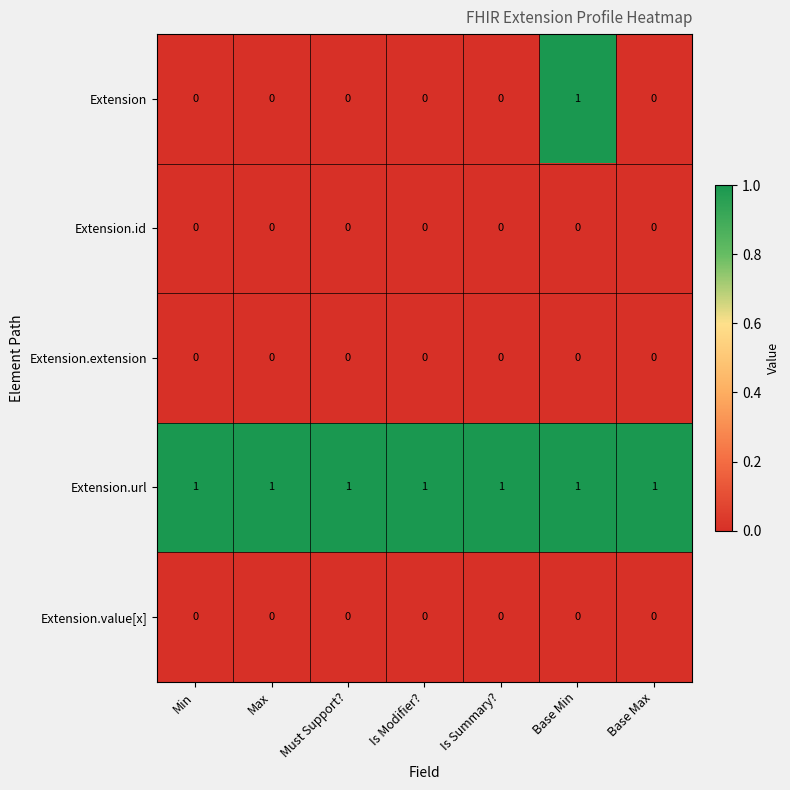

At which category is the sum across all series the highest?

Base Min